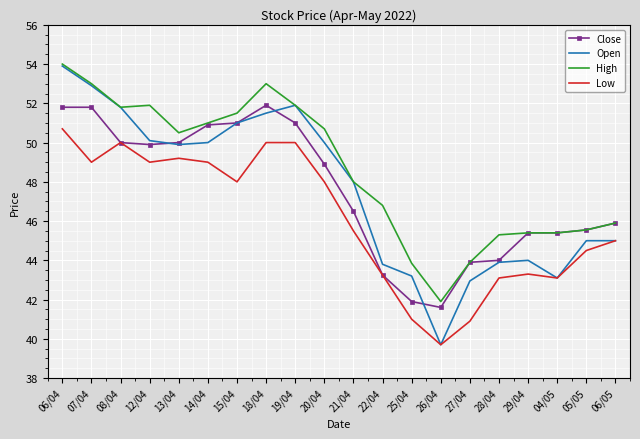

What is the average value of the Open series?

47.6